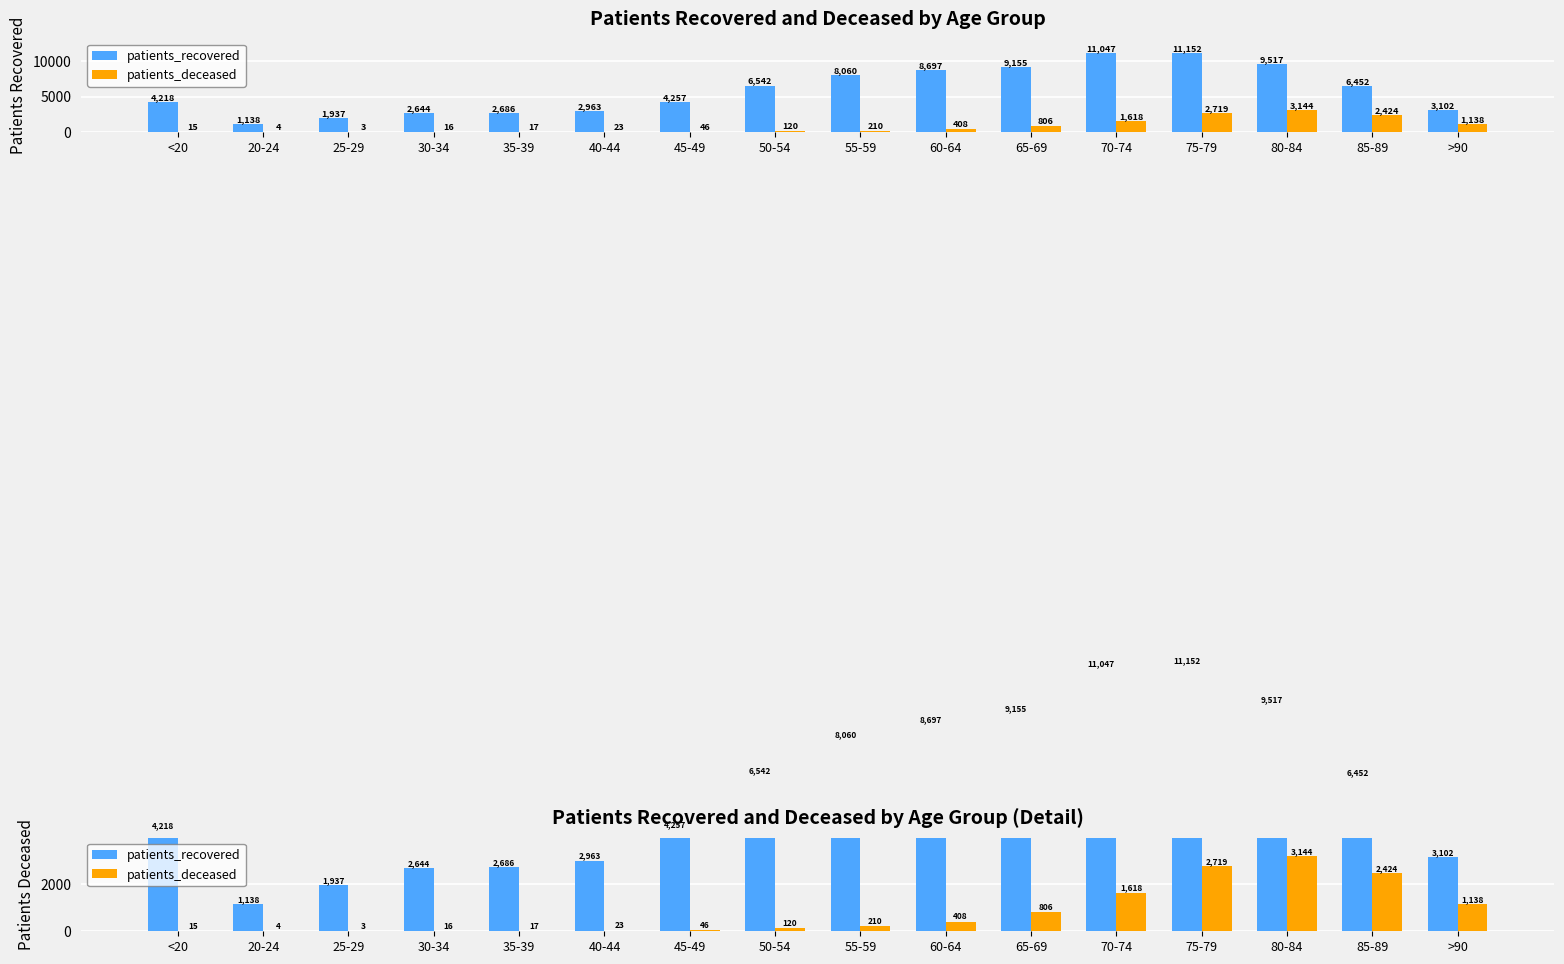

Which series has the largest total across all categories?

patients_recovered